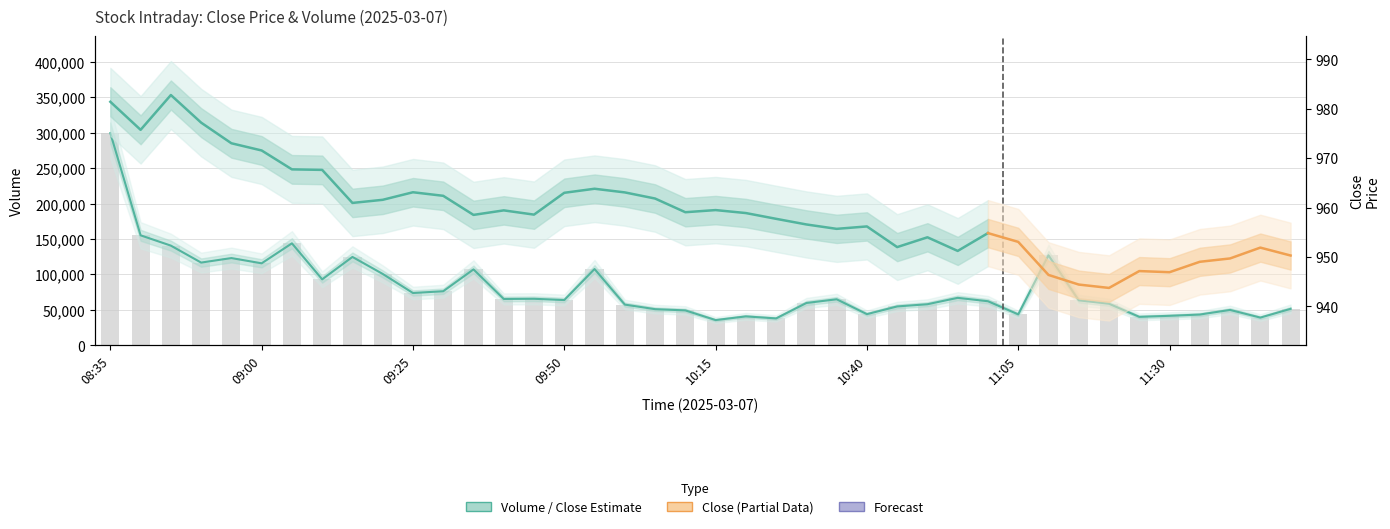

True or false: the data shows 115680 at 09:00.

True